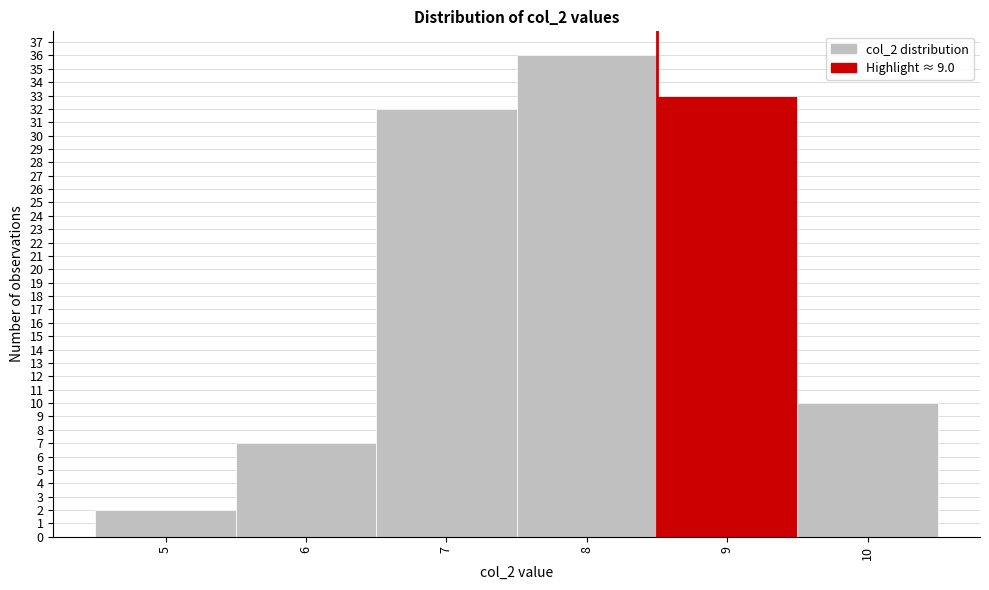

Reading left to right, list all the values displayed in this chart.

2	7	32	36	33	10